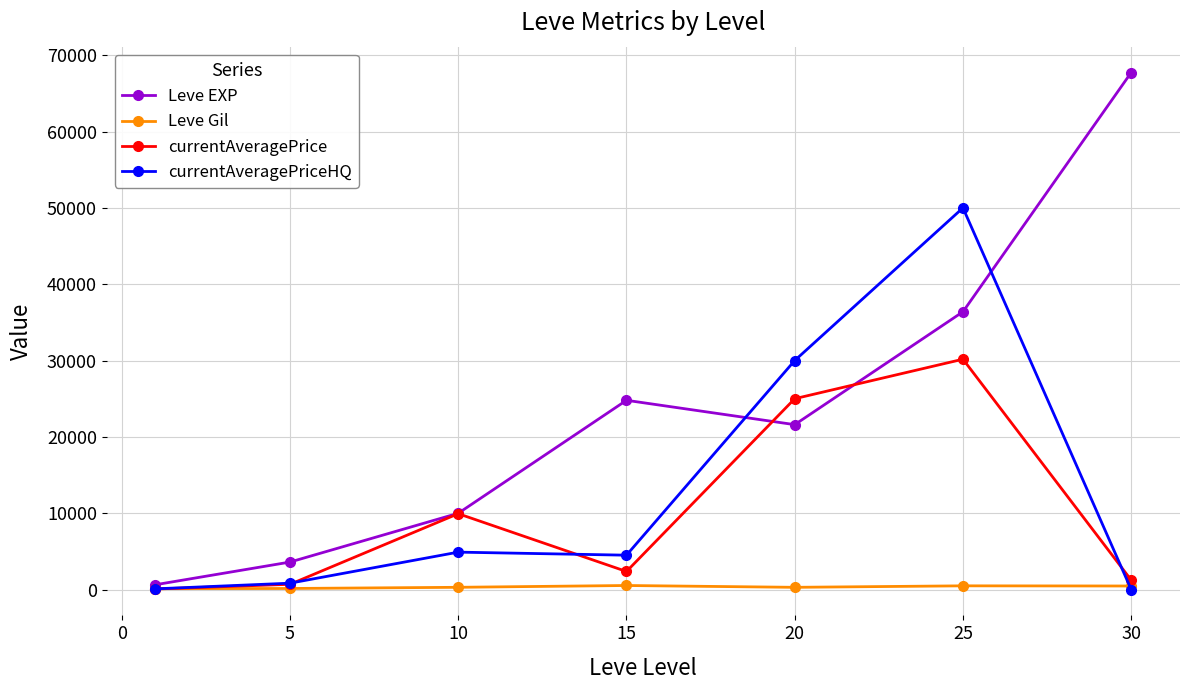

What is the highest value of the currentAveragePriceHQ series?

50000.0